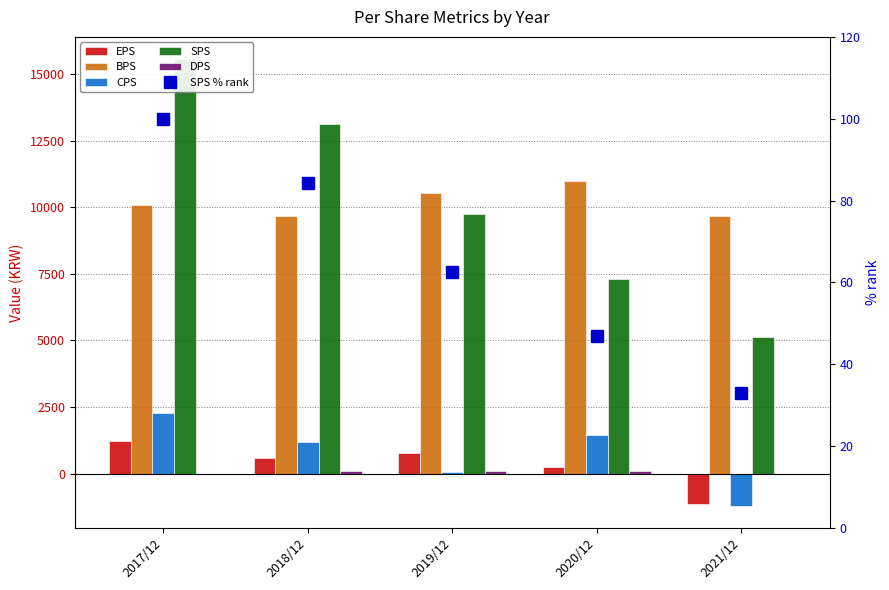

What position from the left is 2020/12?

4